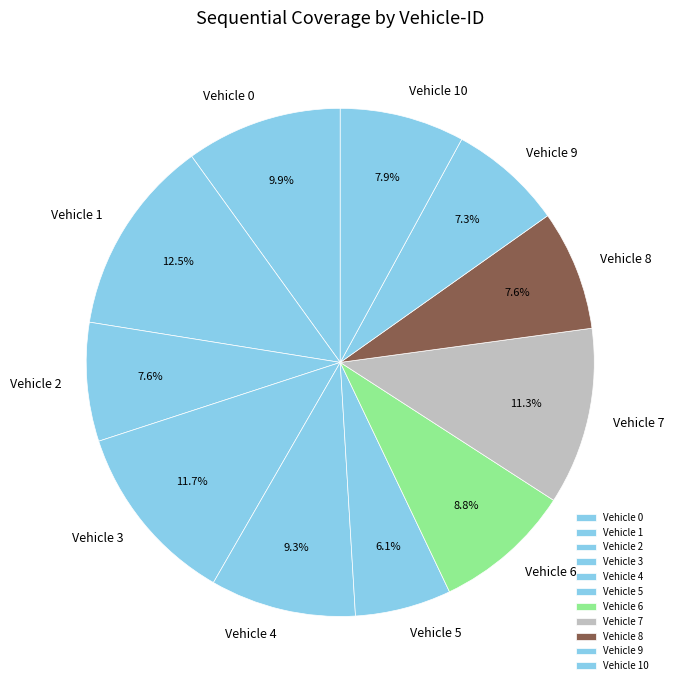

What is the largest slice in the pie chart?

Vehicle 1